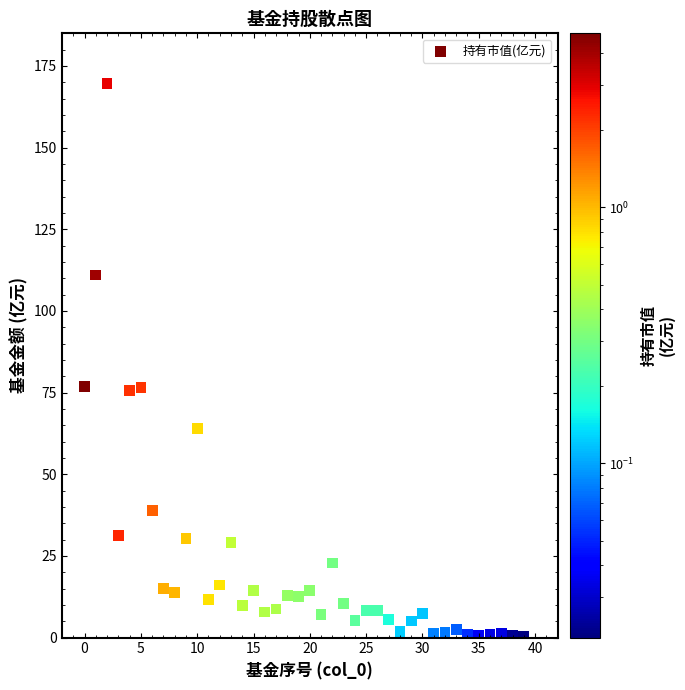

What is the range of Y values (max minus min)?

169.2